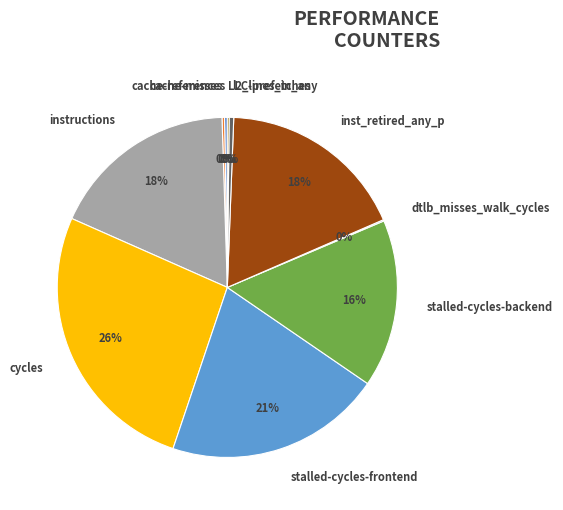

To the nearest percent, what is the combined percentage of l2_lines_in_any and instructions?

18%